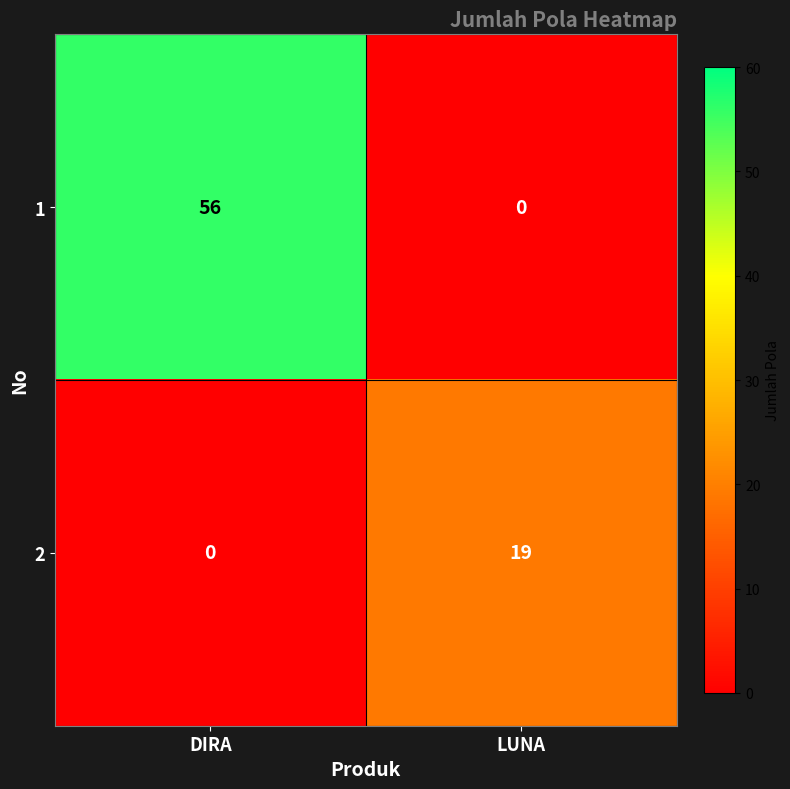

Count the number of categories in the chart.

2